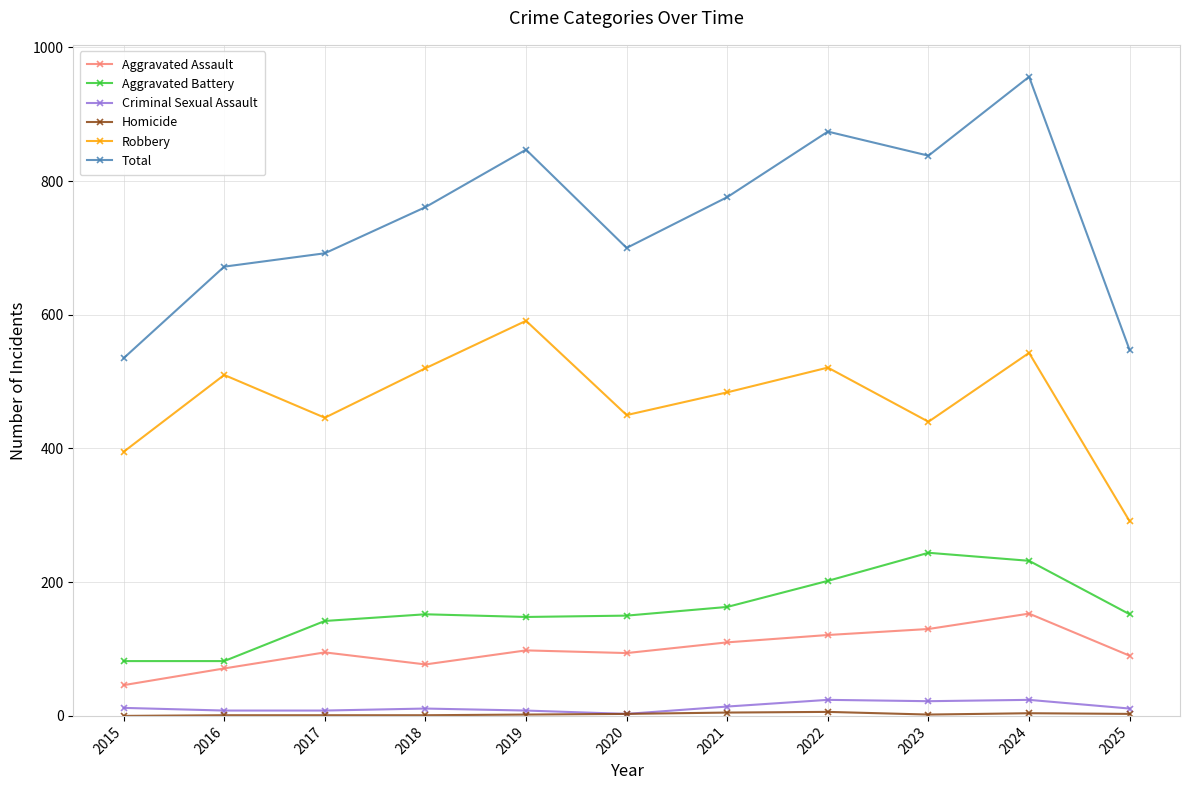

Between 2021 and 2023, which series saw the biggest shift?

Aggravated Battery